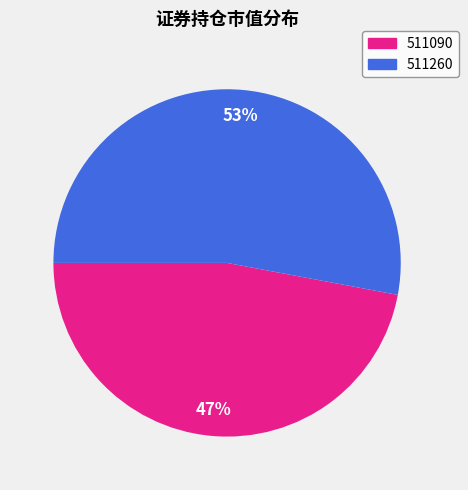

Is the sum of 511260 and 511090 greater than half?

Yes